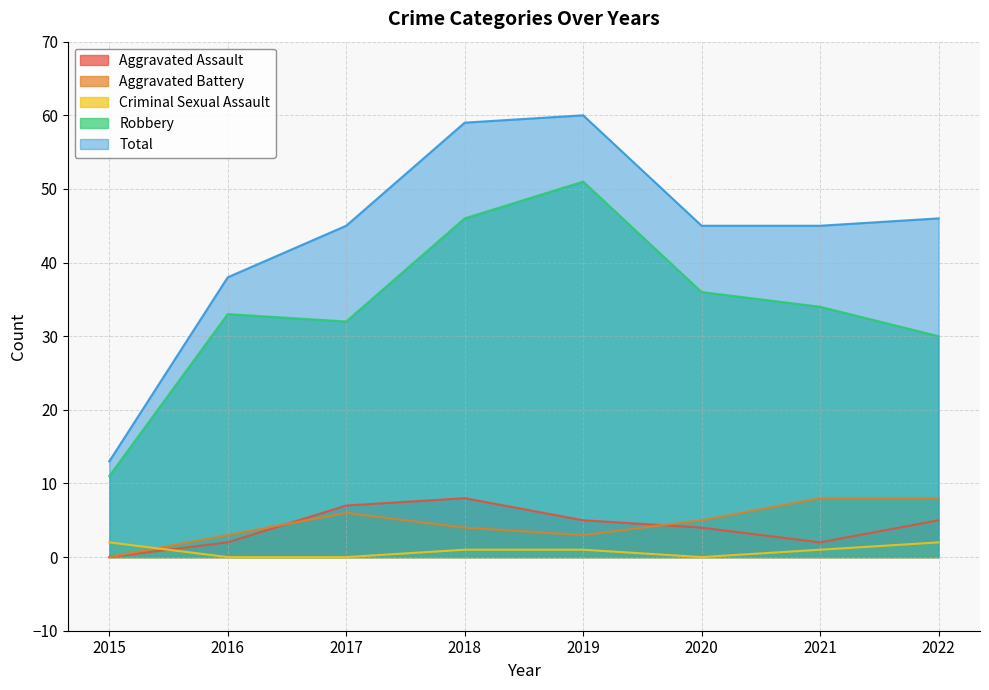

Where does the Aggravated Battery series first go above 5?

2017